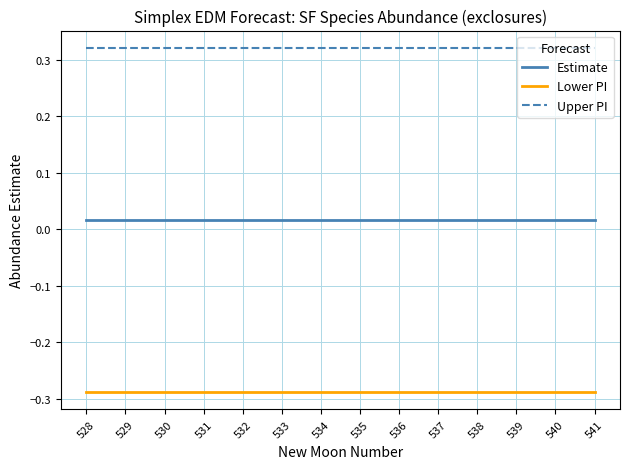

What is the difference between the highest and lowest values at 541?

0.6